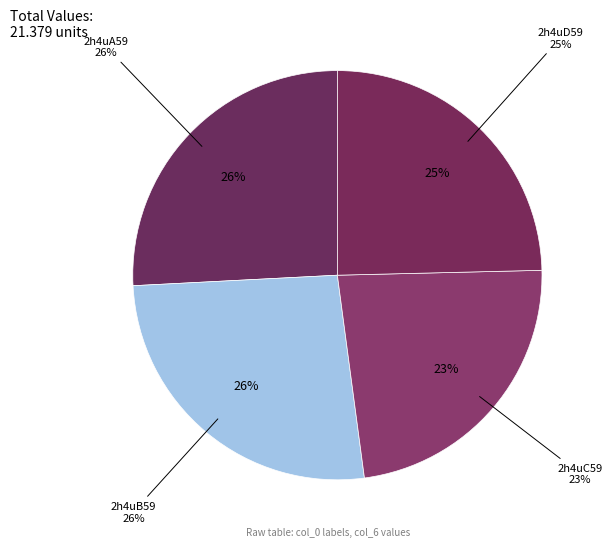

To the nearest percent, what is the difference between the largest and smallest slice percentages?

3%